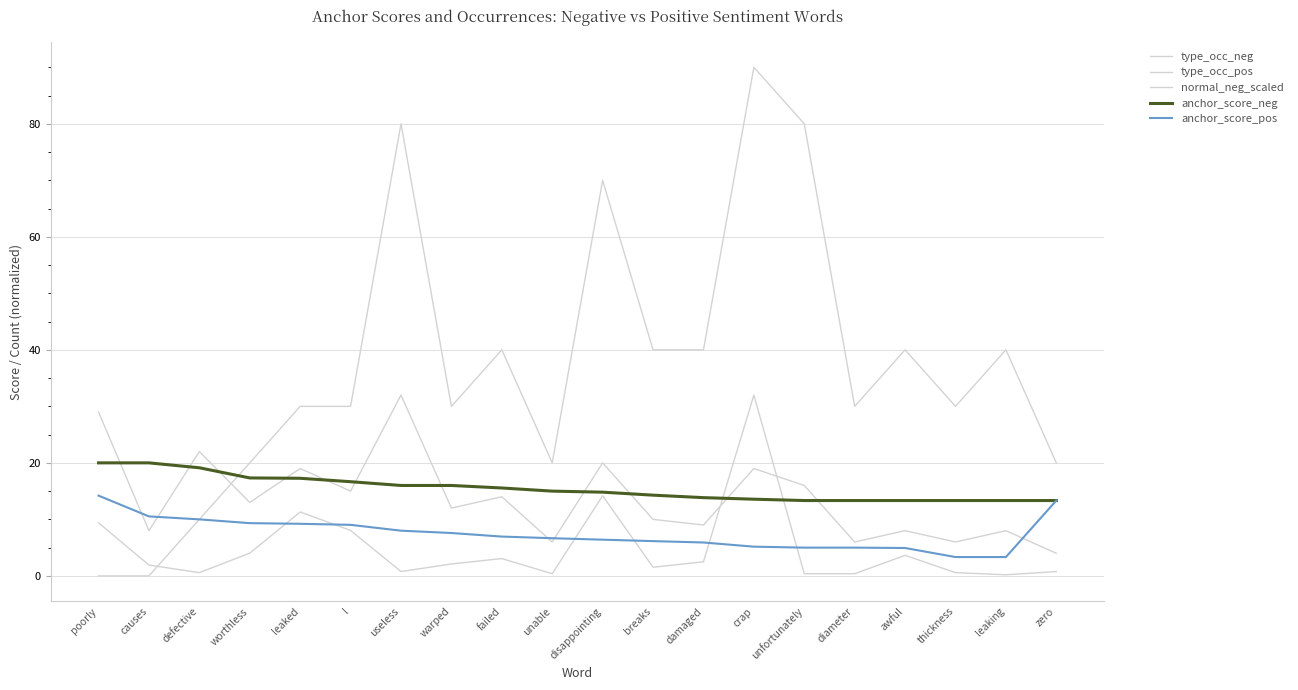

Does the chart have visible grid lines?

Yes